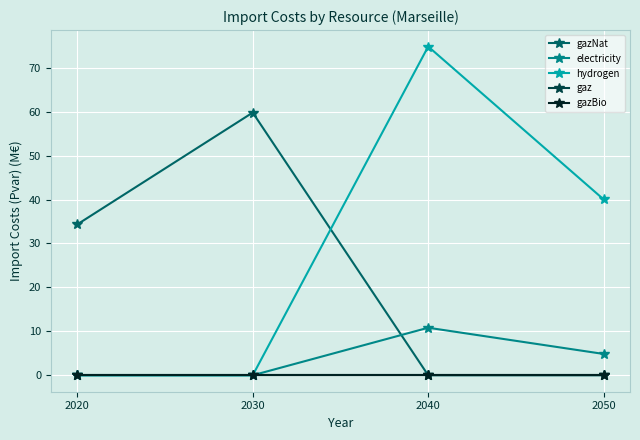

Between 2020 and 2040, which series saw the biggest shift?

hydrogen